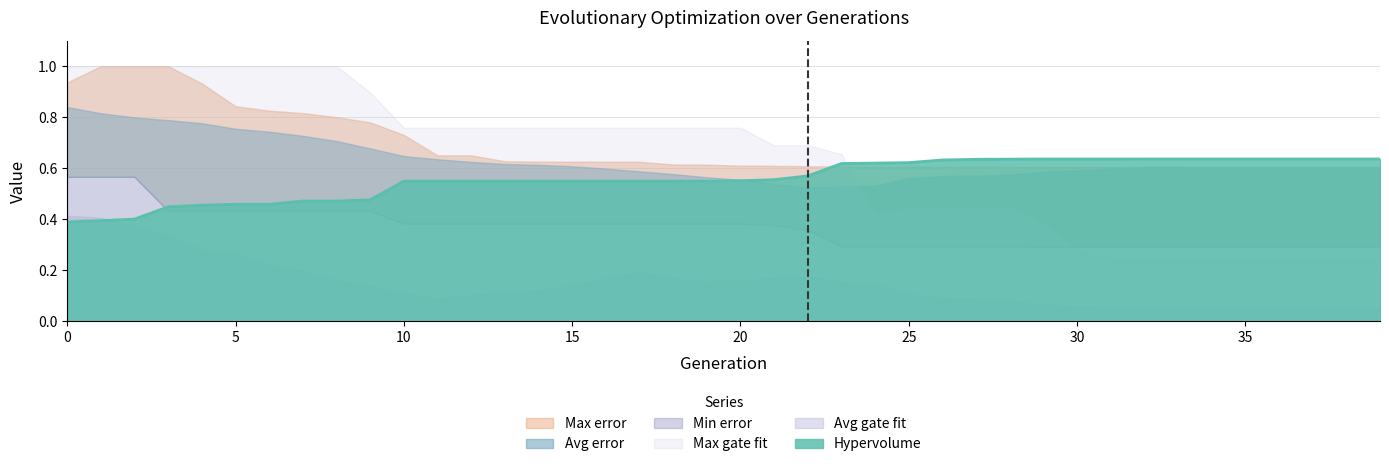

The Hypervolume series shows 0.4 at 20. True or false?

False